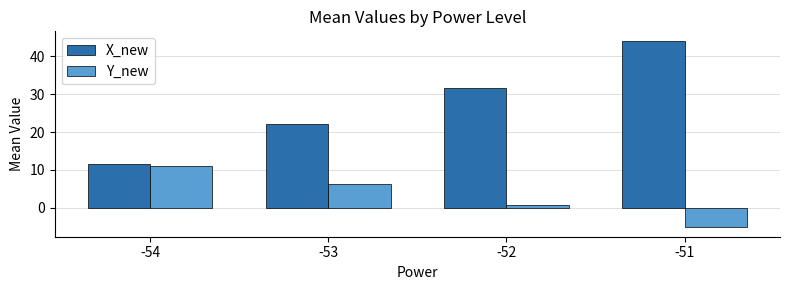

At which label is X_new closest to 27?

-52